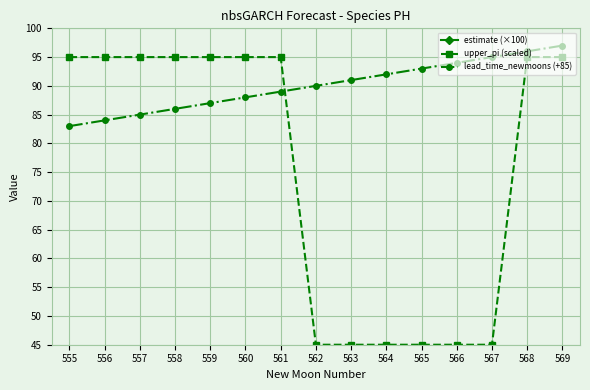

True or false: estimate (×100) and upper_pi (scaled) intersect in this chart.

False